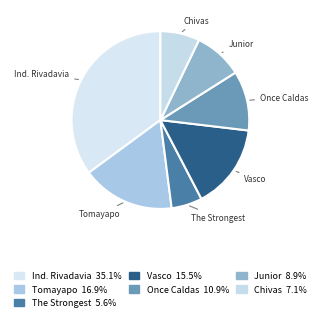

Is the sum of Chivas and Vasco greater than half?

No